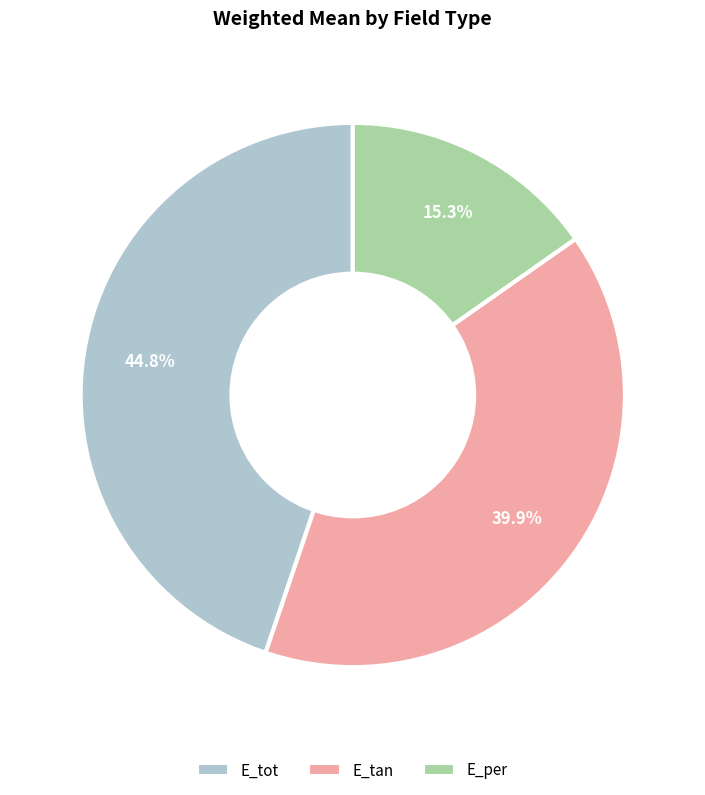

To the nearest percent, what is the combined percentage of E_tot and E_per?

60%